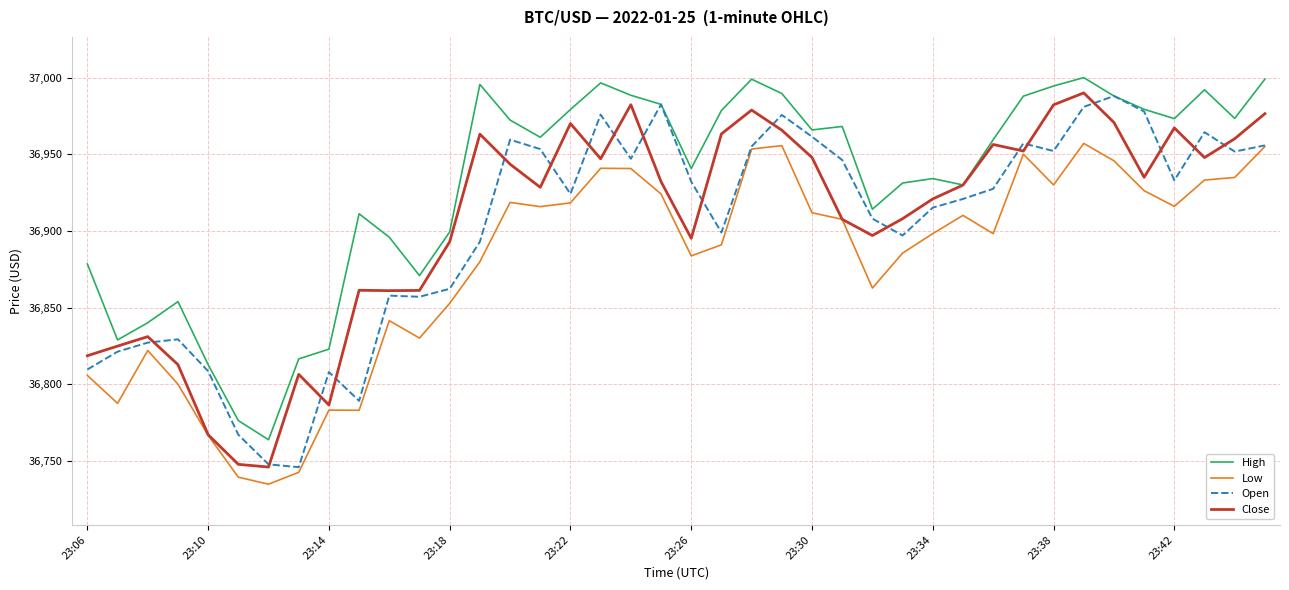

What is the maximum value for High?

37000.0